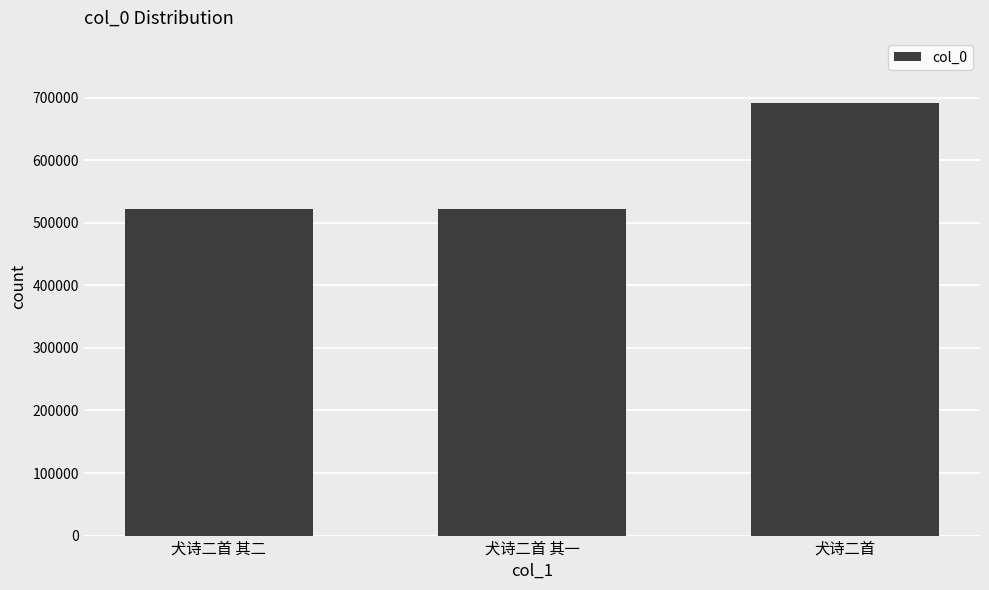

Which has a higher value, 犬诗二首 or 犬诗二首 其一?

犬诗二首